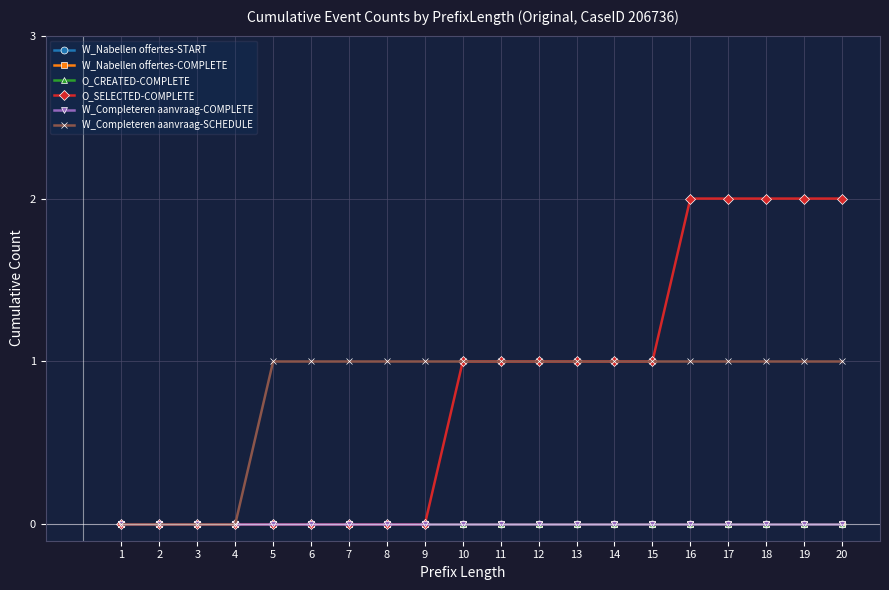

Does the chart have visible grid lines?

Yes